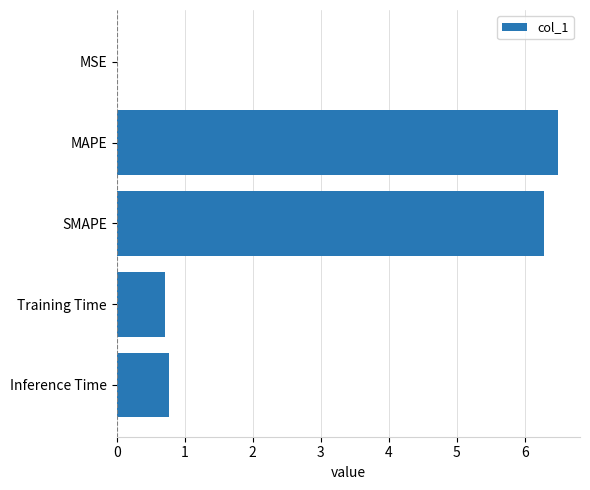

What is the greatest value displayed?

6.5